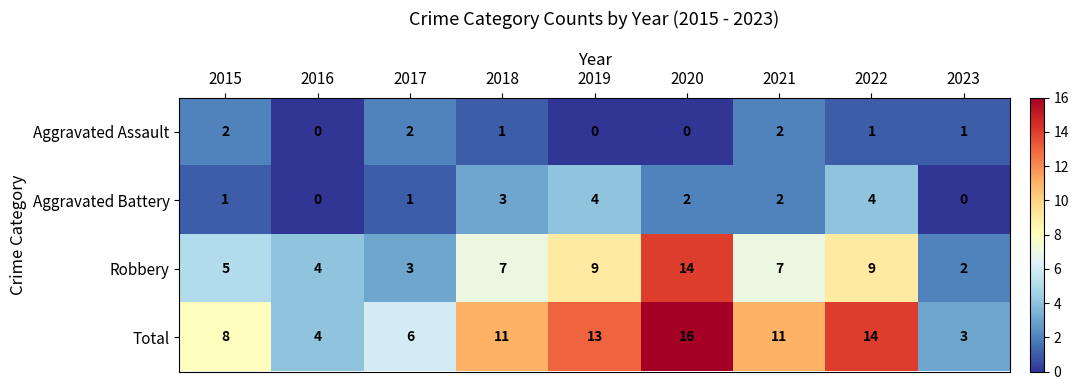

Read the Robbery value at 2015, to the nearest 5.

5